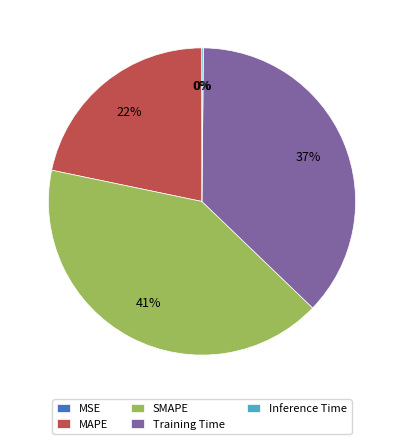

Does any single category account for the majority?

No